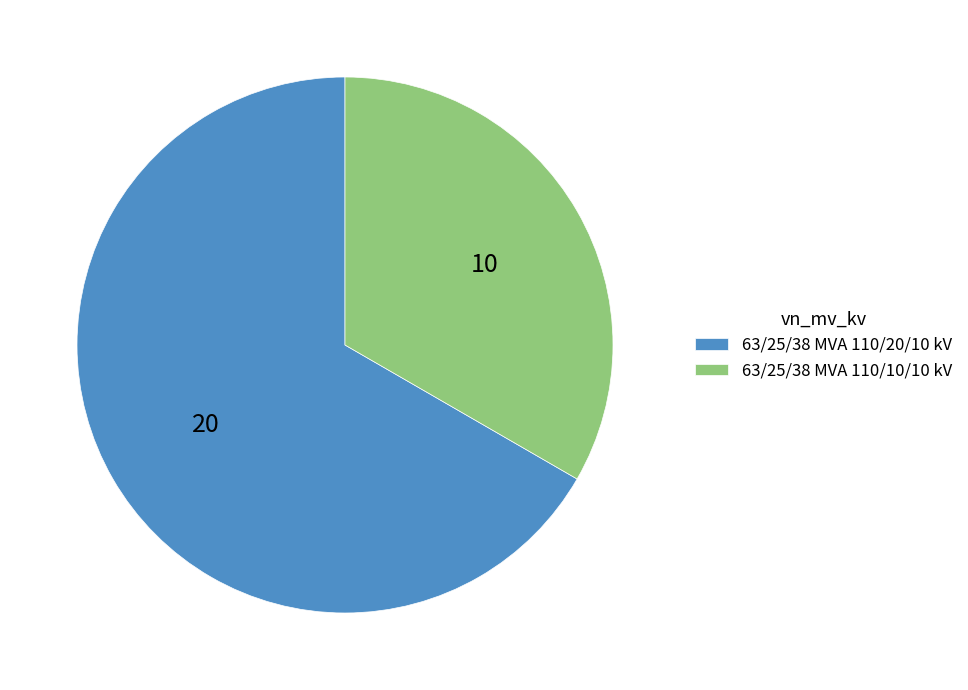

Rank the categories by value from highest to lowest.

63/25/38 MVA 110/20/10 kV, 63/25/38 MVA 110/10/10 kV